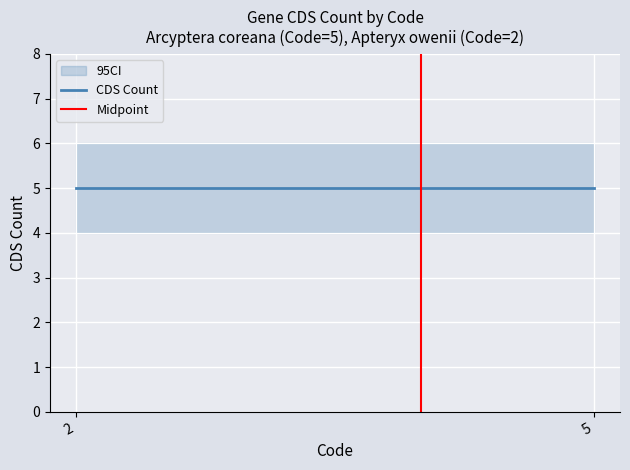

At which category is the sum across all series the highest?

5